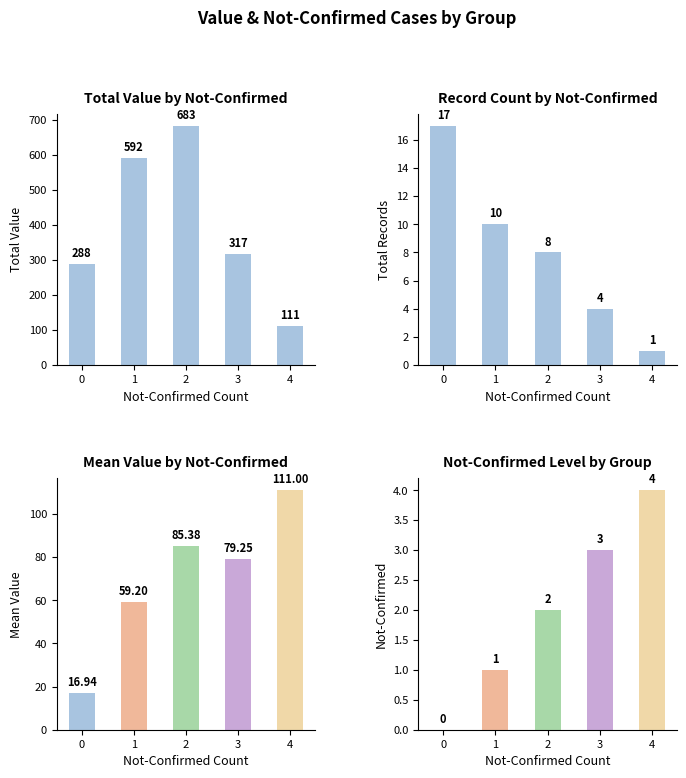

What are all the series names shown in the legend?

value, count, mean value, not-confirmed